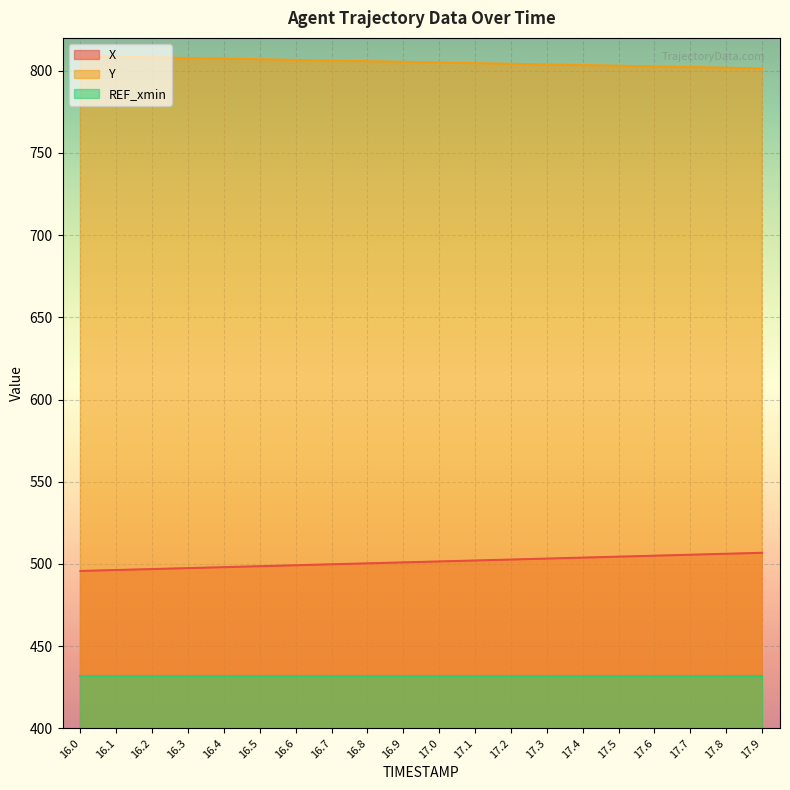

List the series in order of their peak value, highest first.

Y, X, REF_xmin